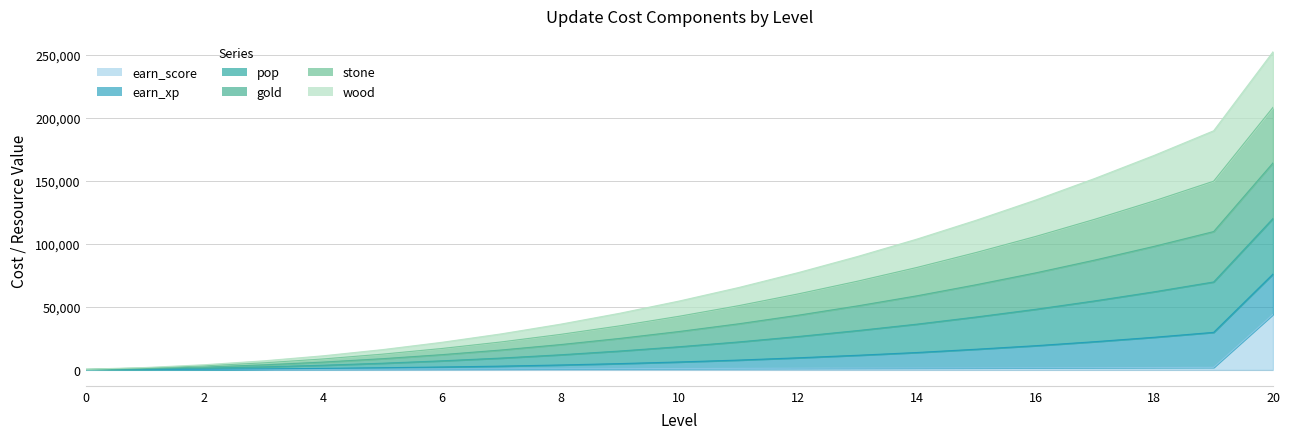

Which has a higher value, 5 or 13?

13